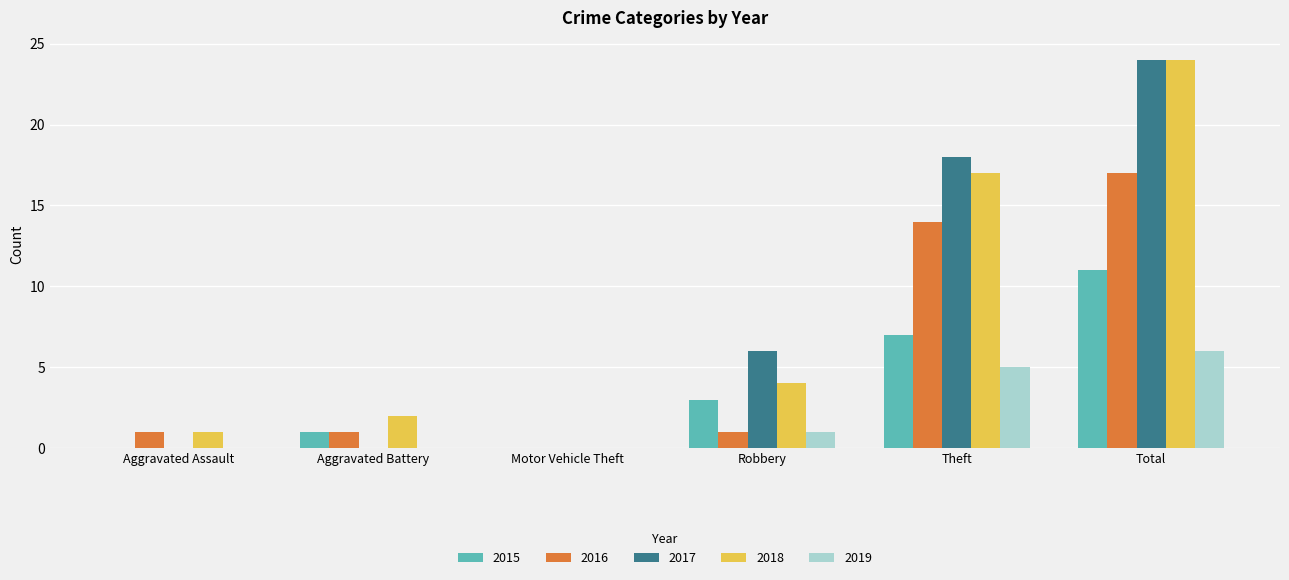

Where is 2016 nearest to the value 8?

Theft